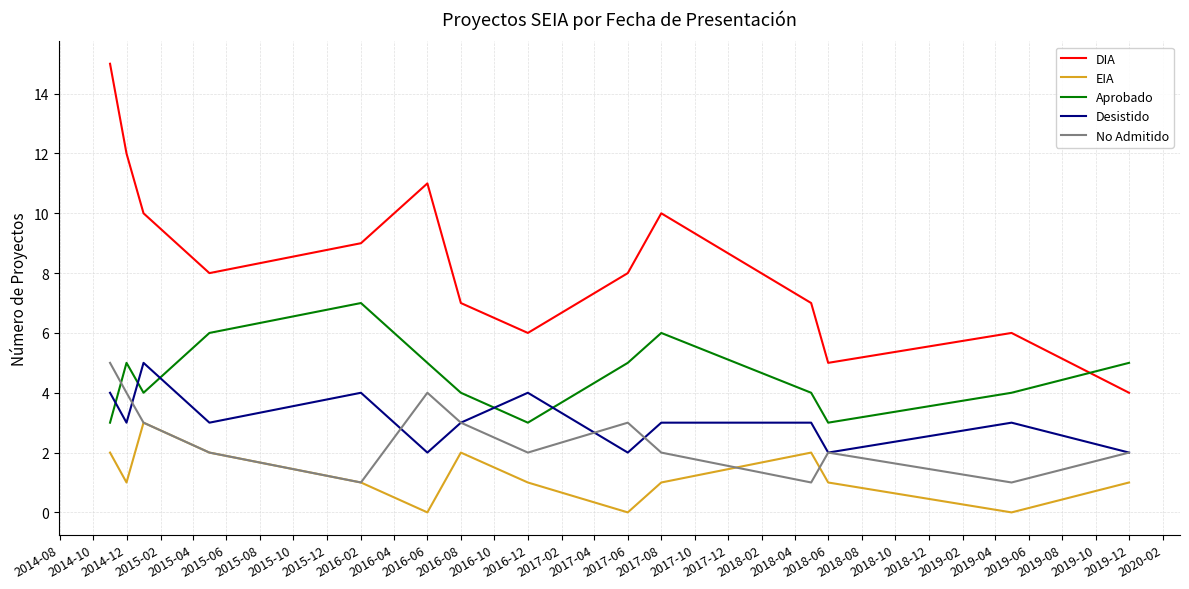

How many categories are shown in the chart?

14